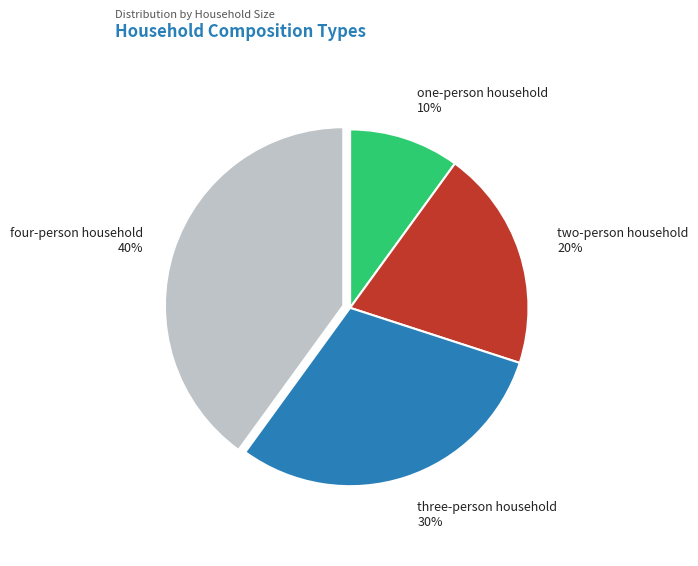

To the nearest percent, what is the average slice percentage?

25%